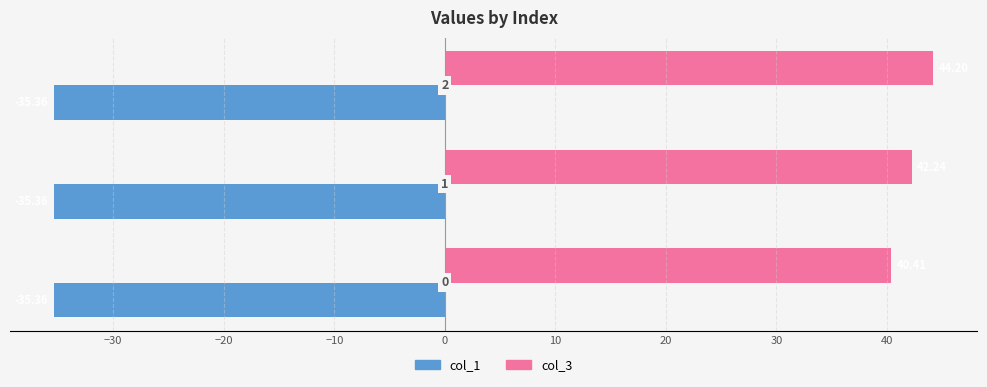

Rank the series by their average value, from lowest to highest.

col_1, col_3